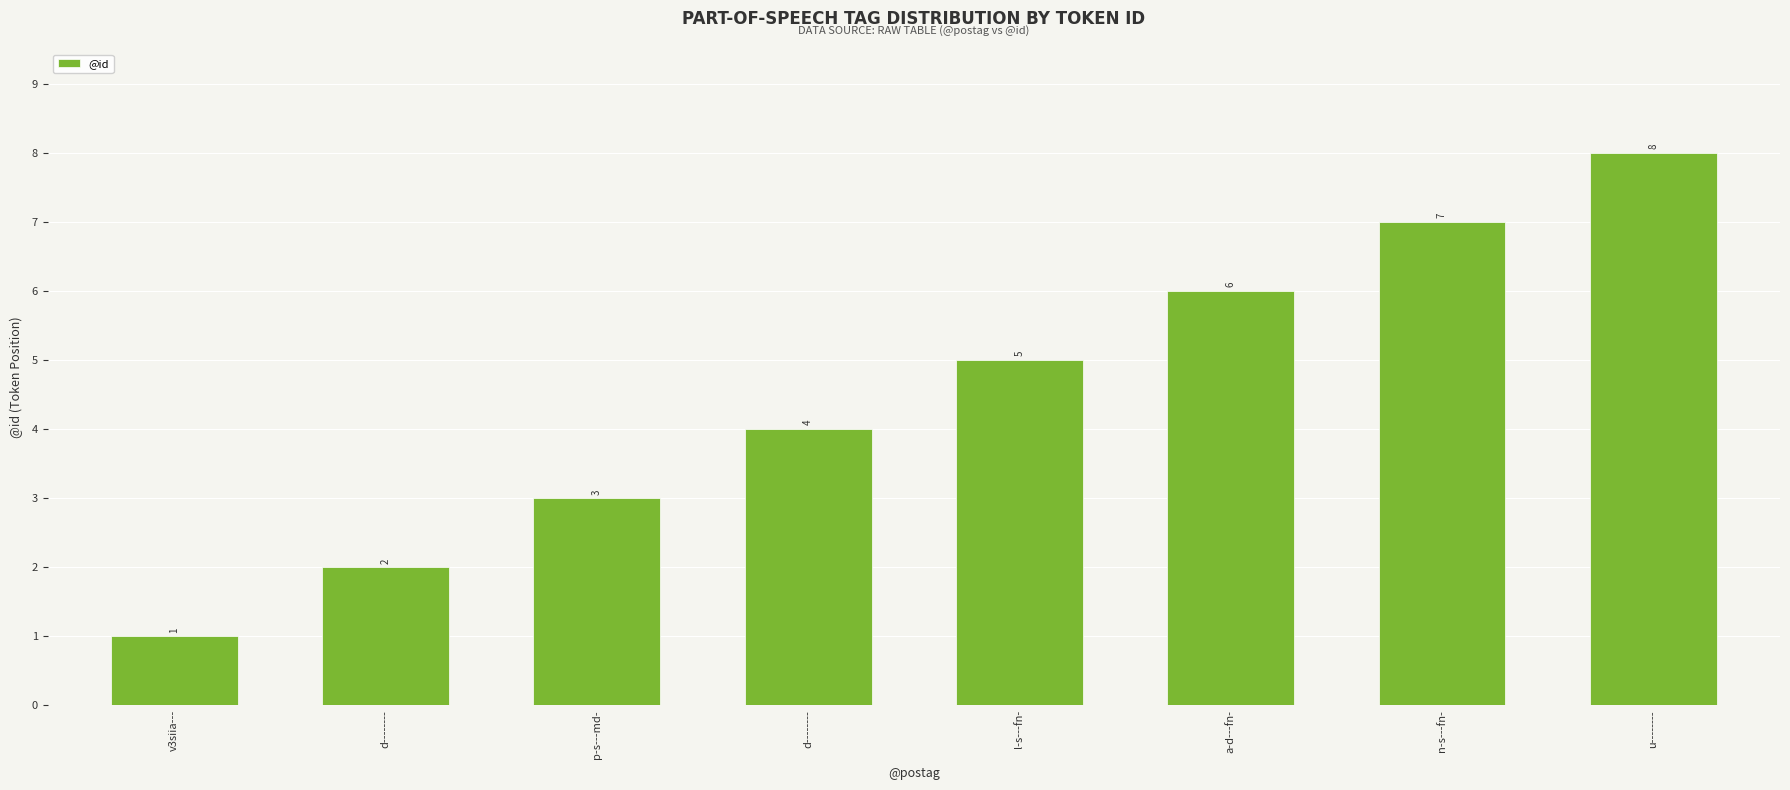

Reading right to left, transcribe all the data shown in this chart.

8	7	6	5	4	3	2	1